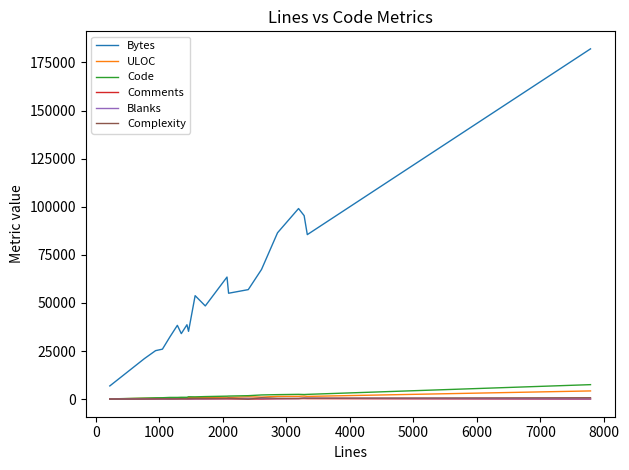

What is the difference between the maximum and second lowest values in the ULOC series?

3836